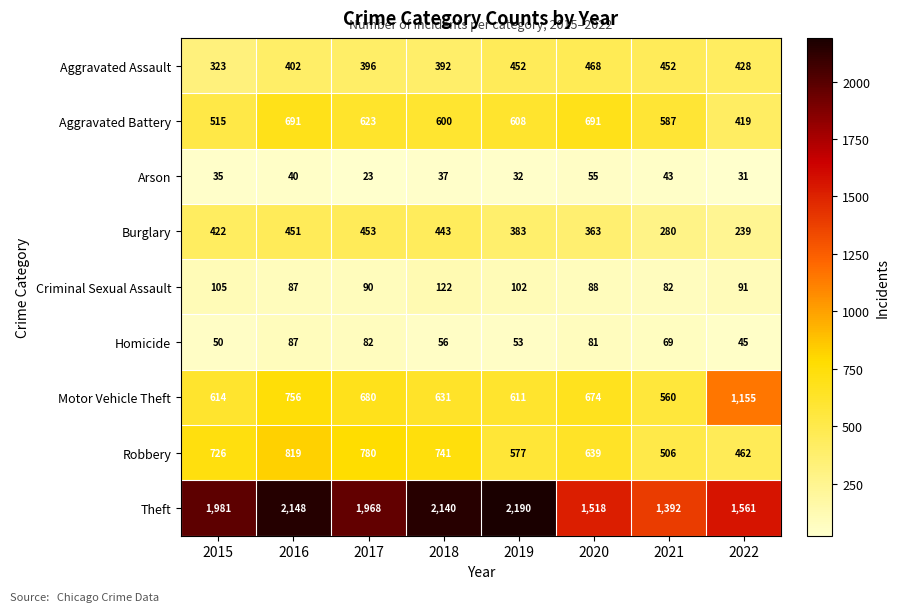

What is the spread (max minus min) of values at 2021?

1349